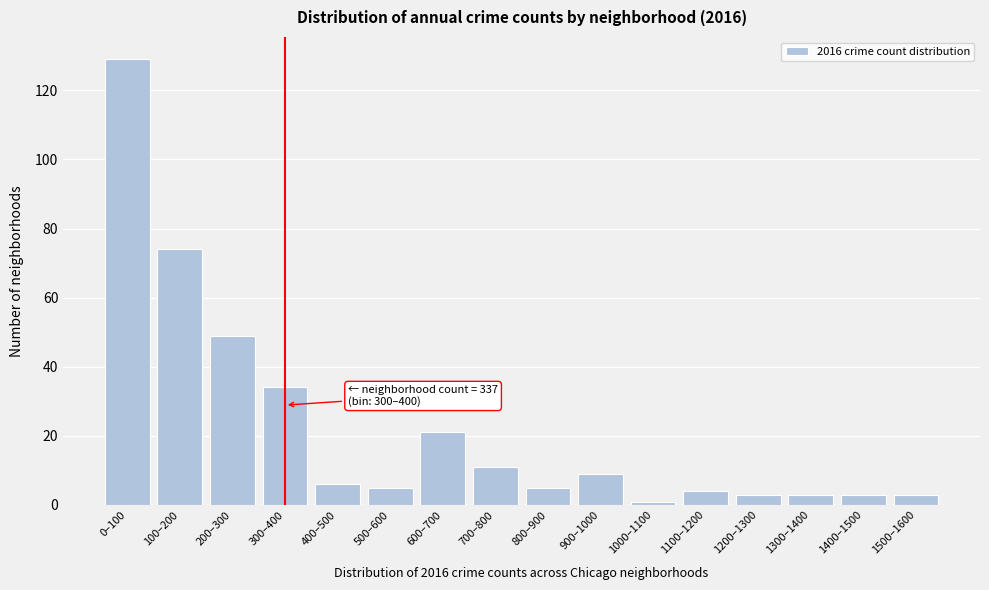

Reading left to right, extract all data points from this chart.

0–100=129	100–200=74	200–300=49	300–400=34	400–500=6	500–600=5	600–700=21	700–800=11	800–900=5	900–1000=9	1000–1100=1	1100–1200=4	1200–1300=3	1300–1400=3	1400–1500=3	1500–1600=3